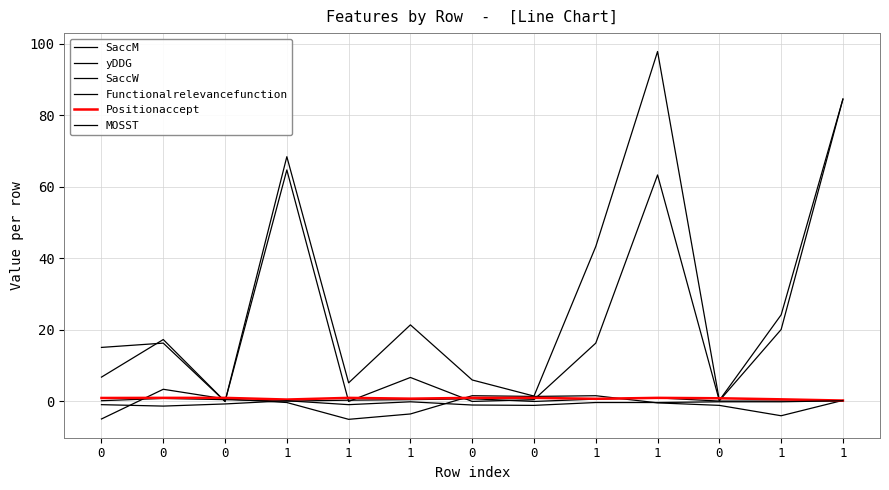

How many lines are shown in the chart?

6